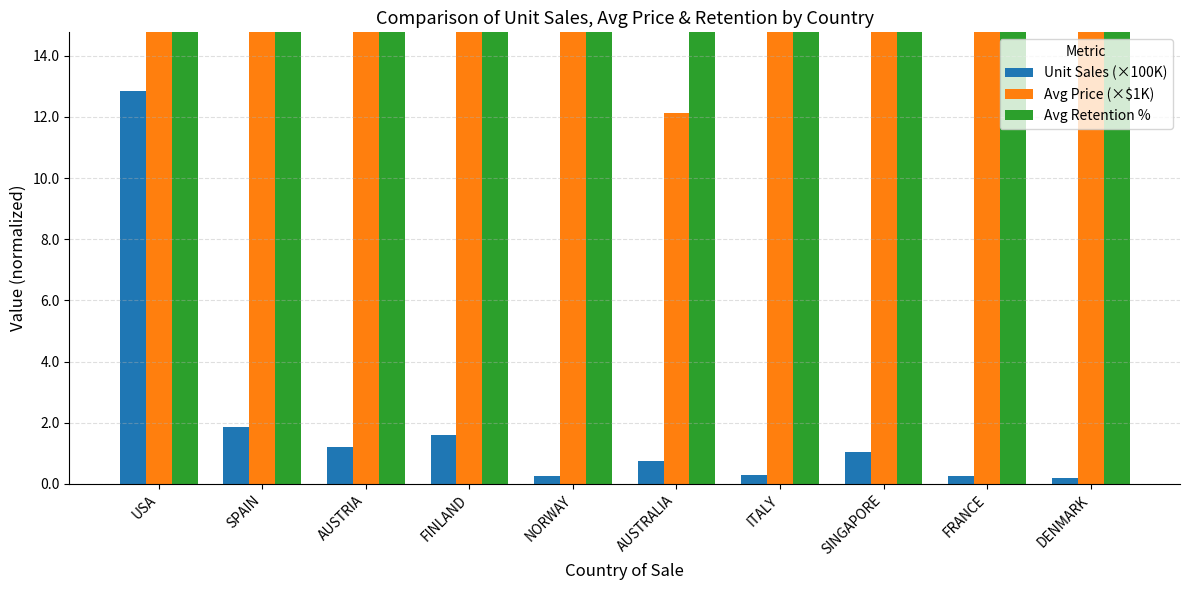

What position from the right is NORWAY?

6